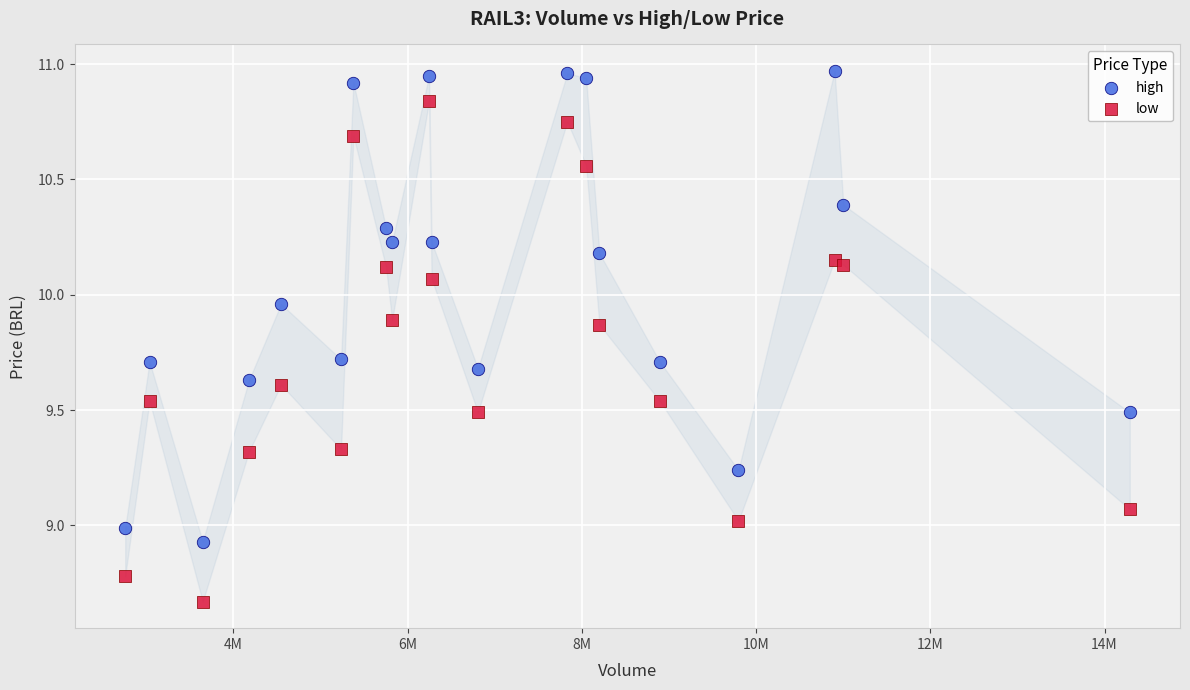

What are all the series names shown in the legend?

high, low